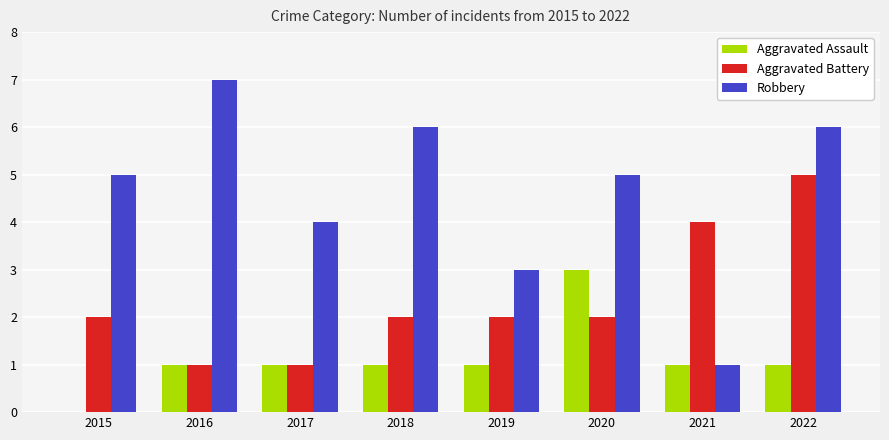

The Robbery series shows 7 at 2016. True or false?

True